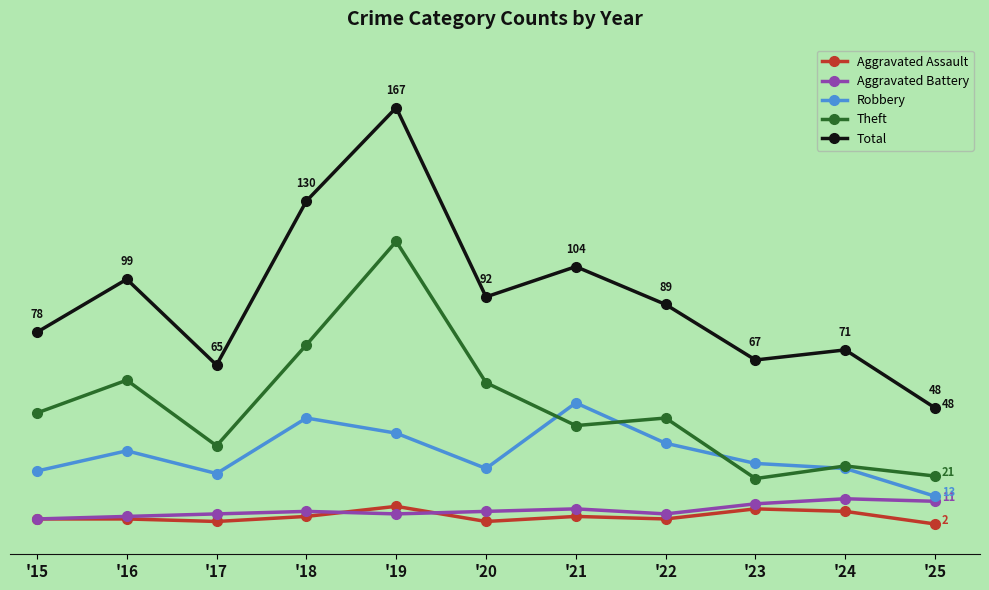

What are all the series names shown in the legend?

Aggravated Assault, Aggravated Battery, Robbery, Theft, Total